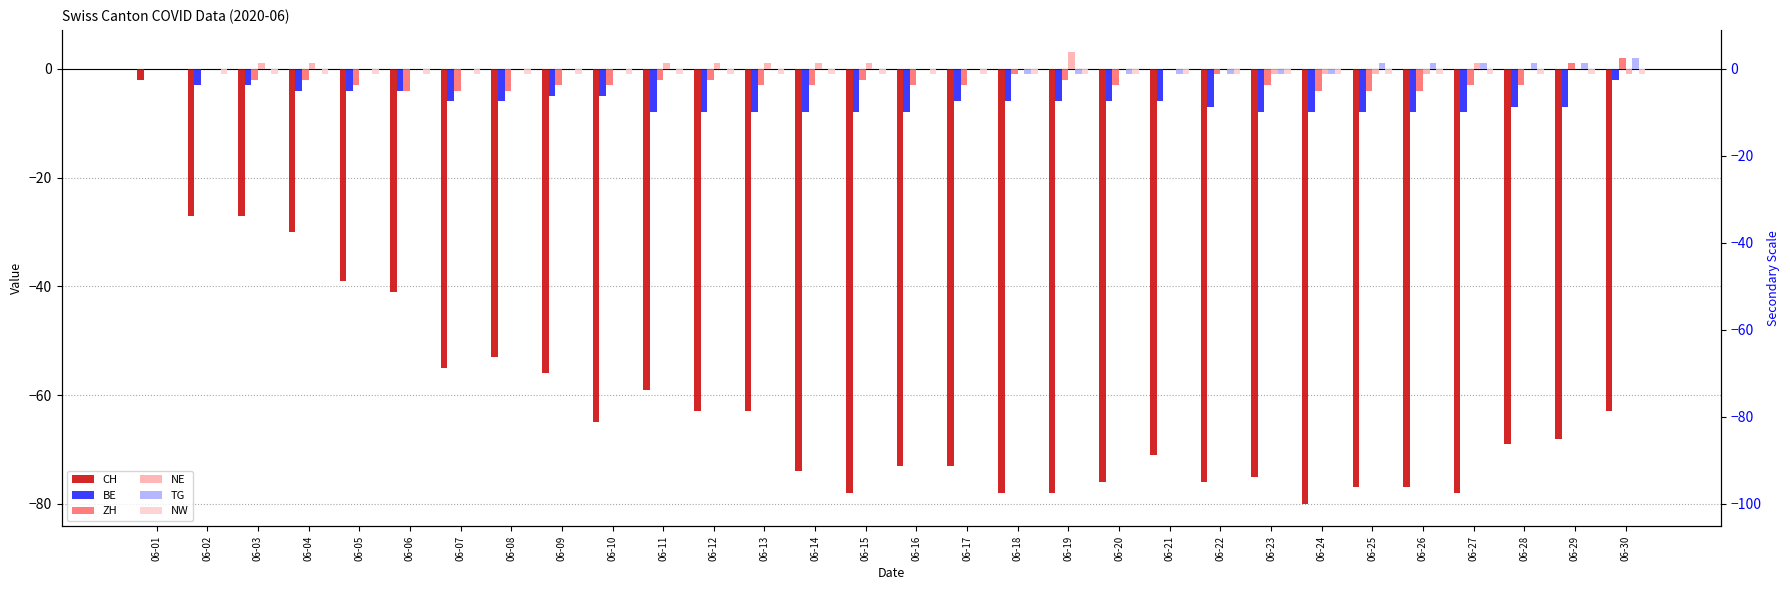

Does the chart contain any negative values?

Yes